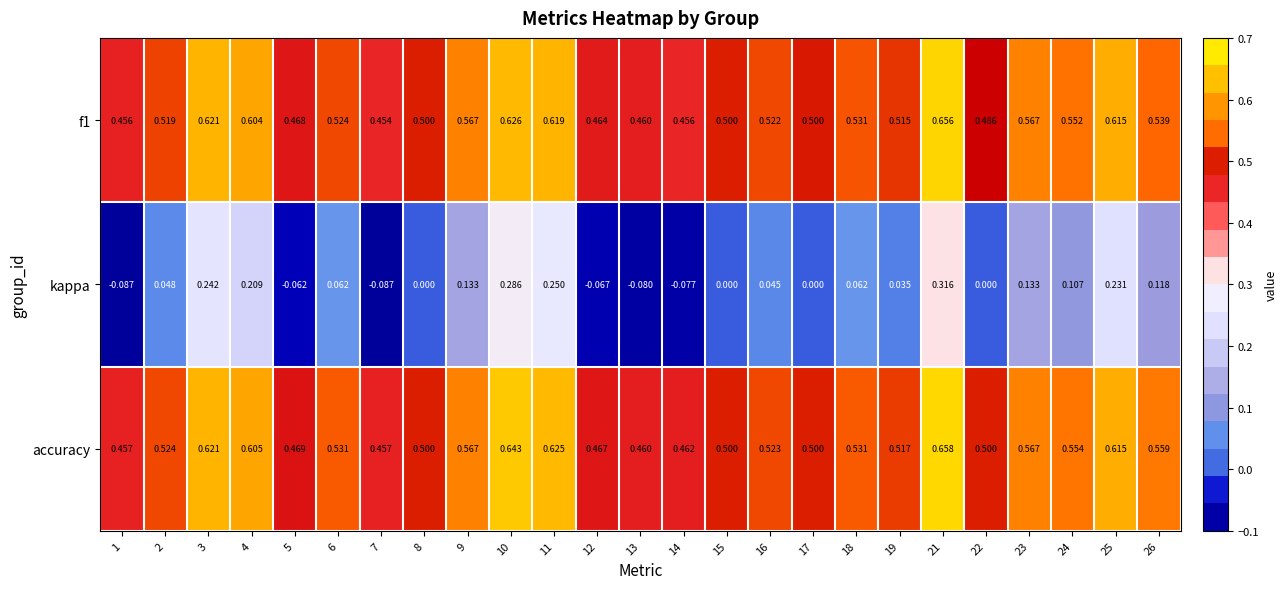

Which series has the largest total across all categories?

accuracy